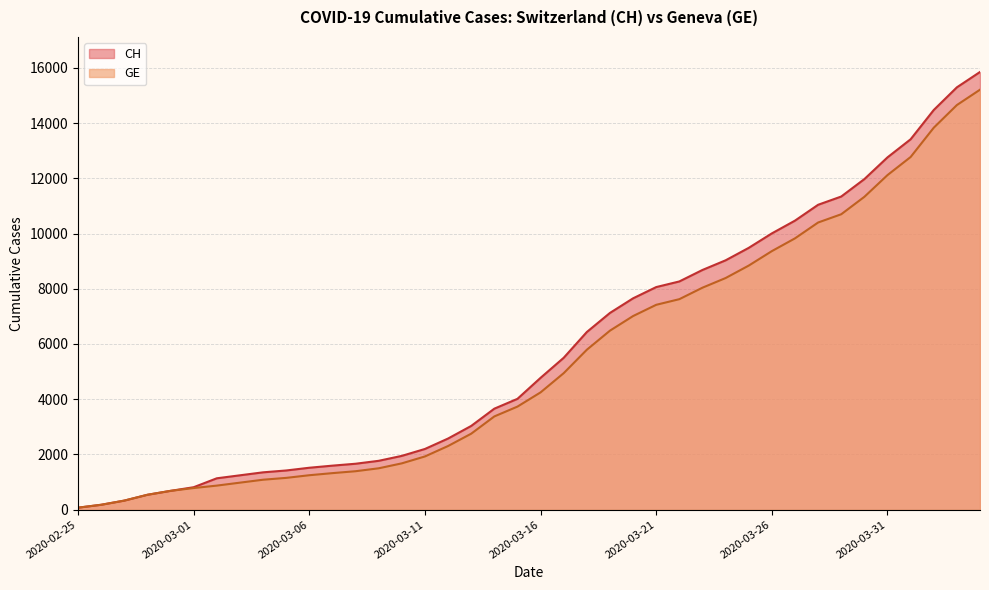

Reading left to right, list all the values displayed in this chart.

CH: 73	178	329	540	682	814	1137	1245	1353	1420	1519	1595	1664	1770	1949	2199	2577	3033	3658	4014	4775	5501	6434	7125	7654	8061	8265	8681	9030	9481	10005	10467	11041	11340	11971	12758	13413	14473	15294	15850
GE: 73	178	329	540	682	784	872	979	1085	1152	1248	1324	1393	1499	1678	1928	2306	2752	3377	3733	4248	4944	5792	6483	7012	7419	7623	8039	8388	8839	9363	9825	10399	10698	11329	12116	12771	13831	14652	15208